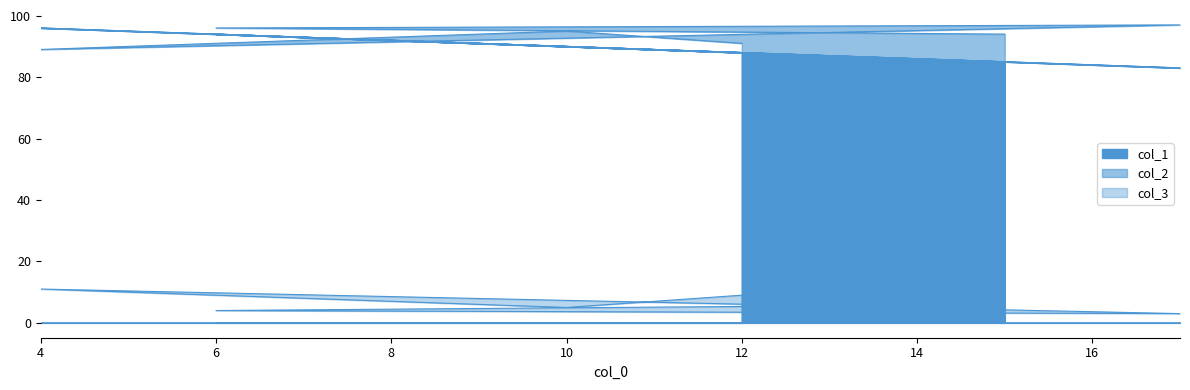

True or false: col_3 and col_2 cross at least once.

False